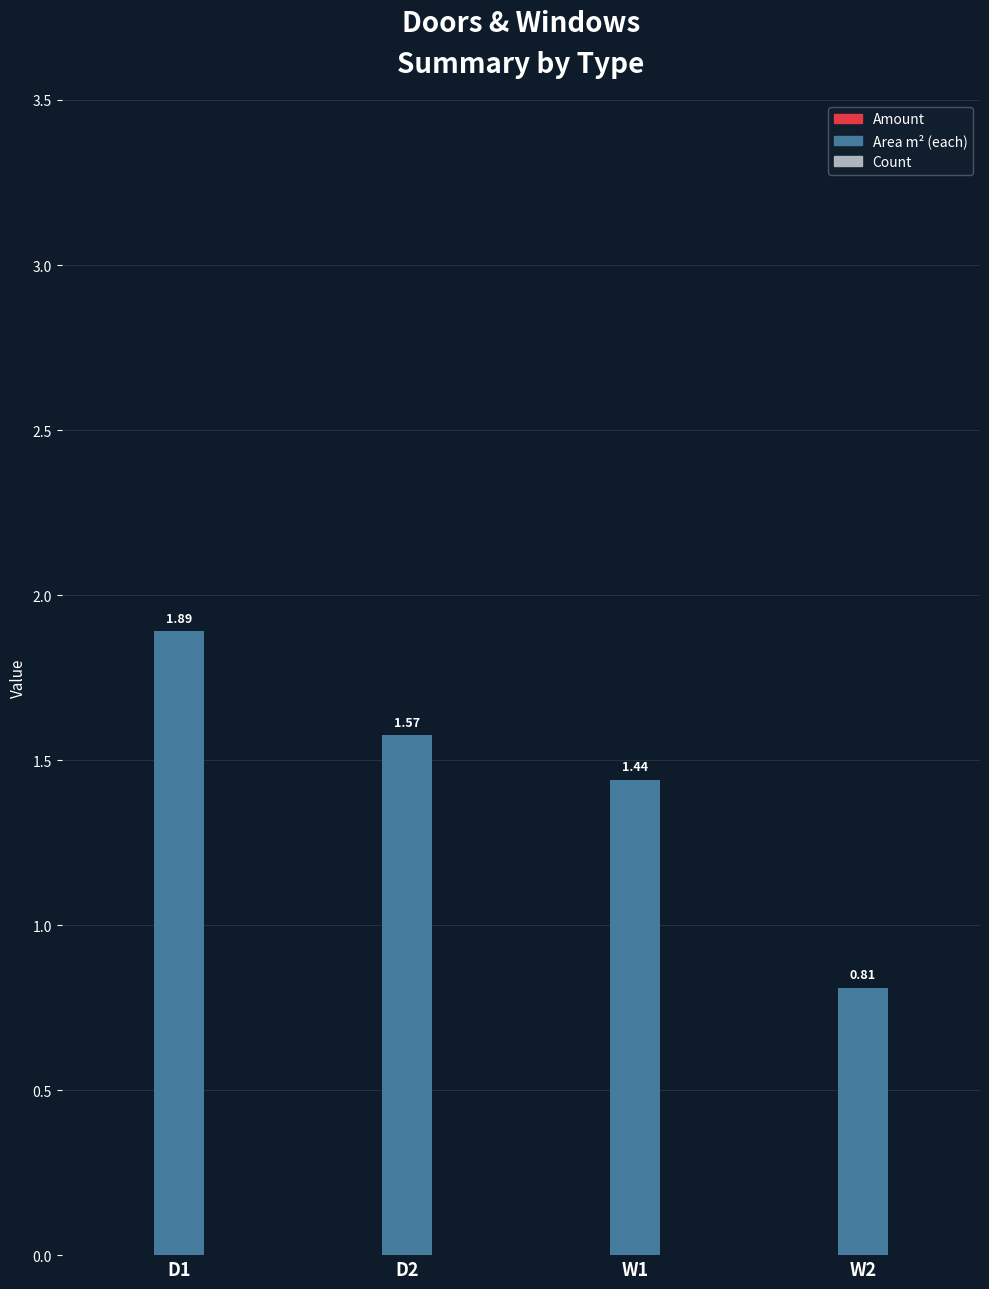

Count the number of categories in the chart.

4